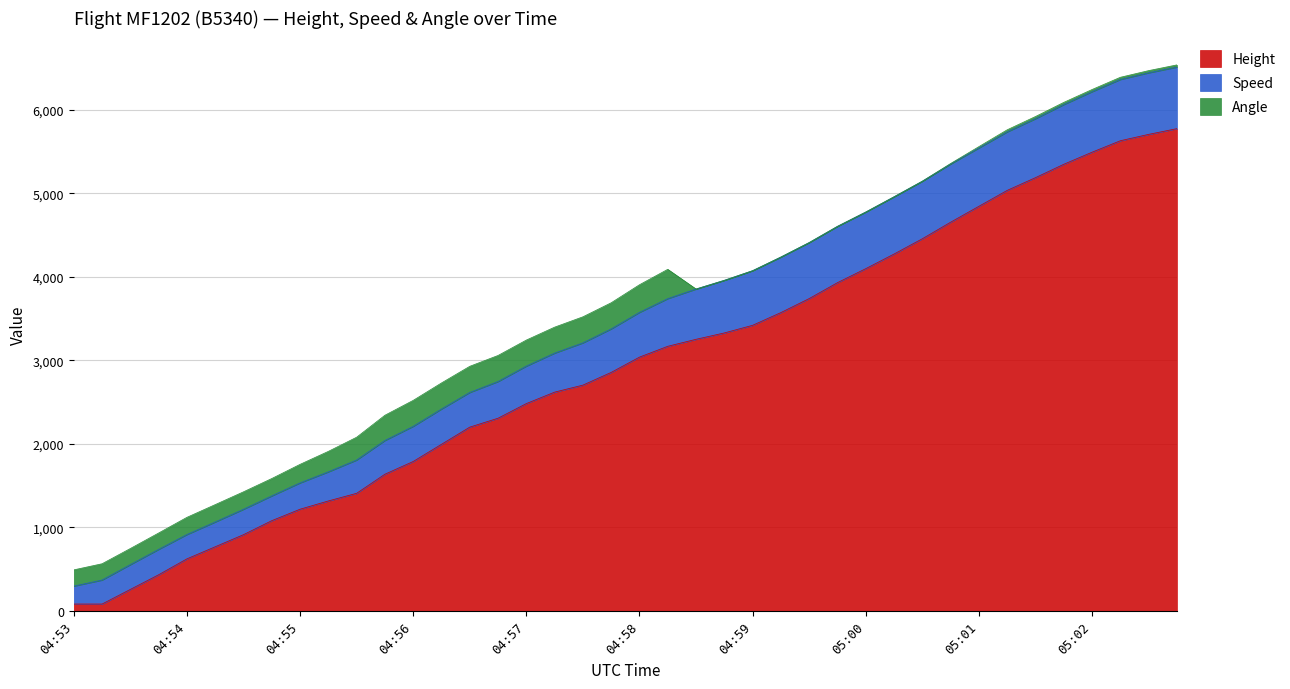

What is the maximum value for Height?

5776.0